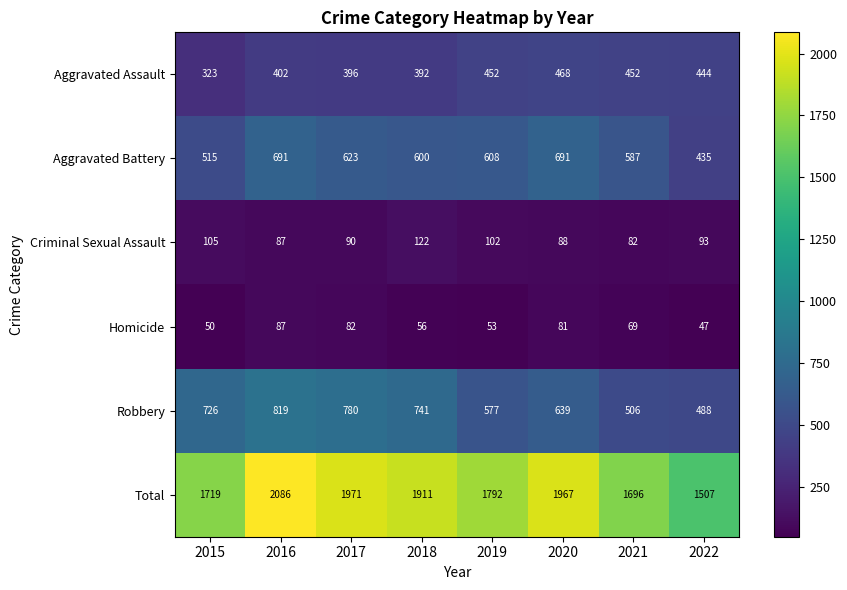

Is it true that Robbery equals 506 at 2021?

True